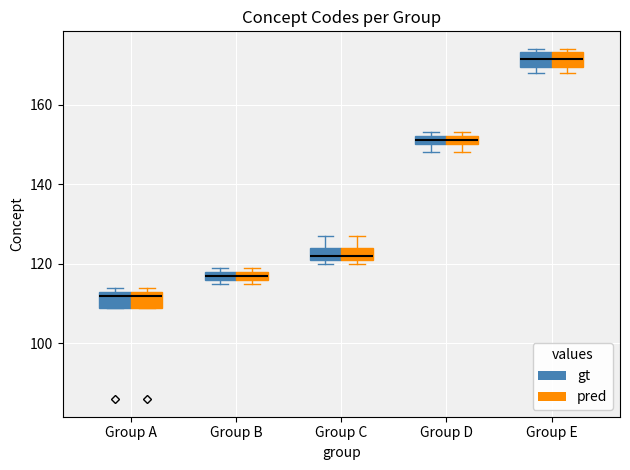

Where is the lower edge of the box for Group B (pred) on the y-axis? The values are not printed on the chart, so give them approximately, as read against the axis.

116